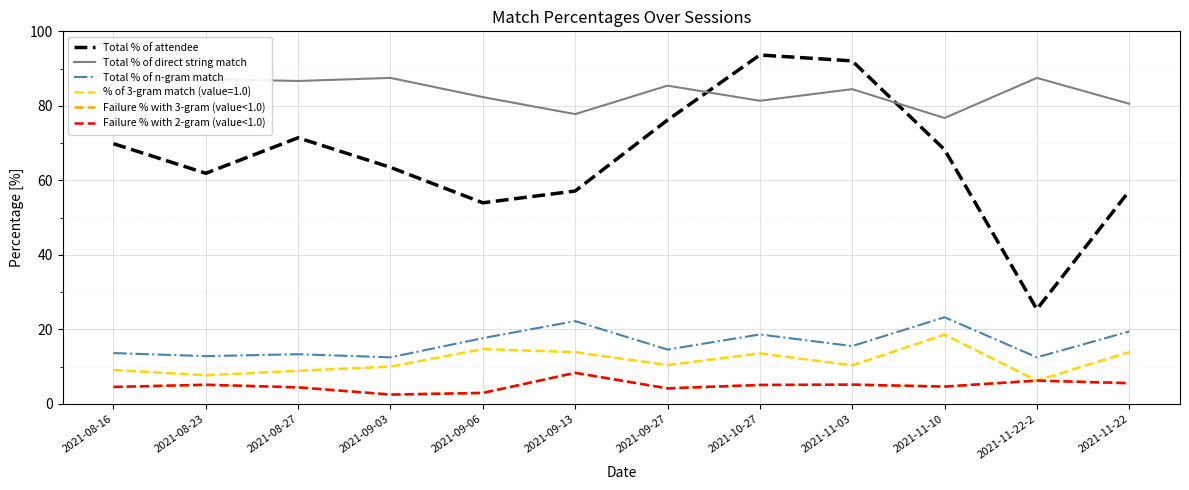

The Failure % with 3-gram (value<1.0) series shows 2.9 at 2021-09-06. True or false?

True